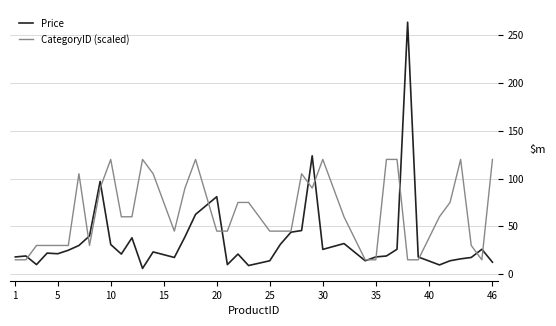

Which series has the widest spread of values?

Price